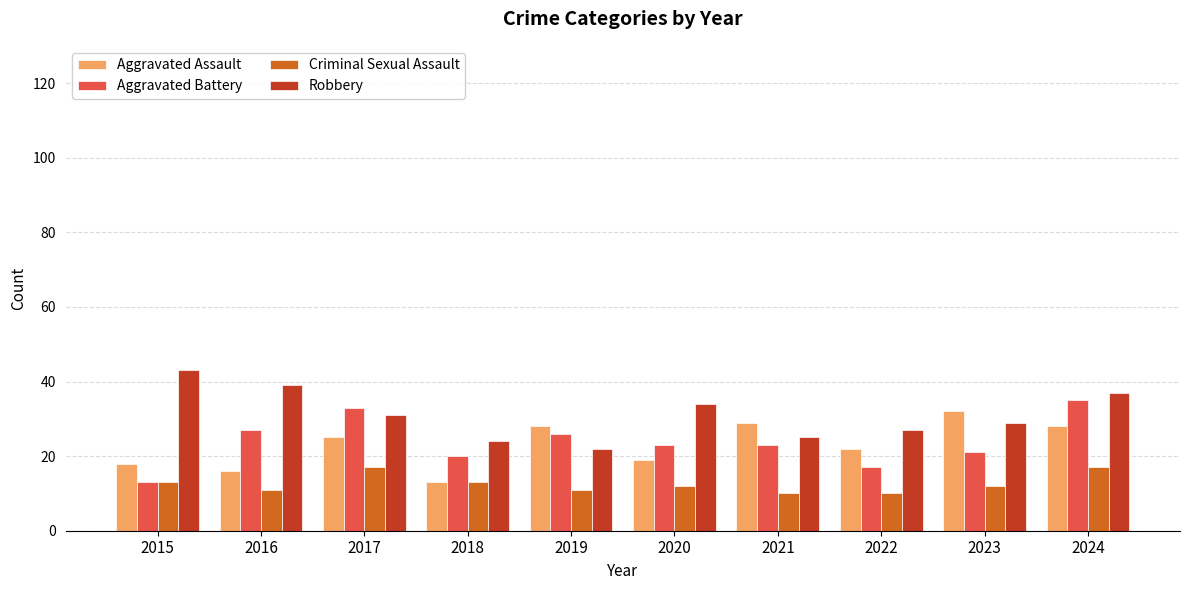

The value of Robbery at 2019 is 8. True or false?

False